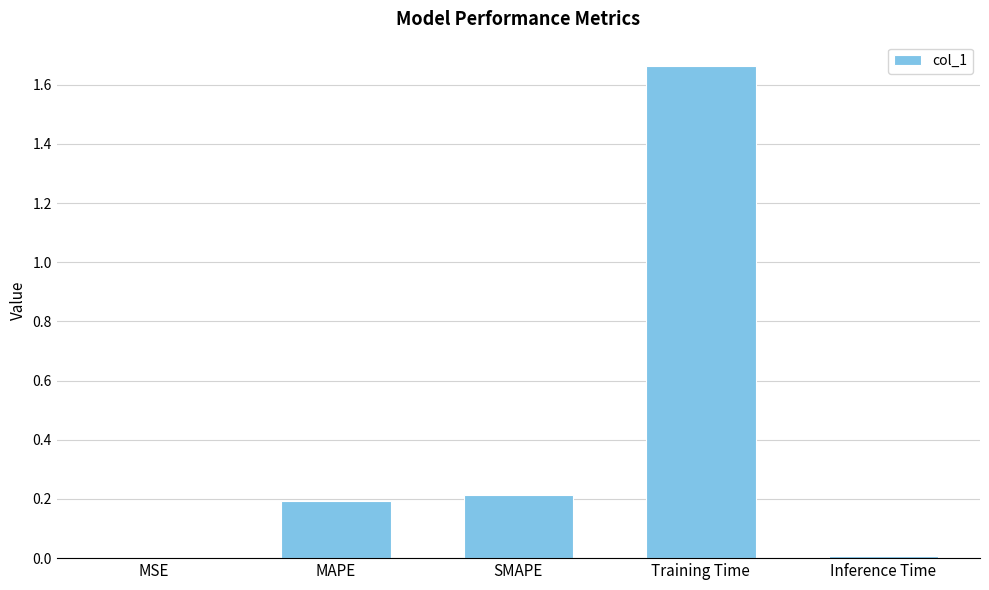

The chart shows a value of 0.2 at SMAPE. True or false?

True